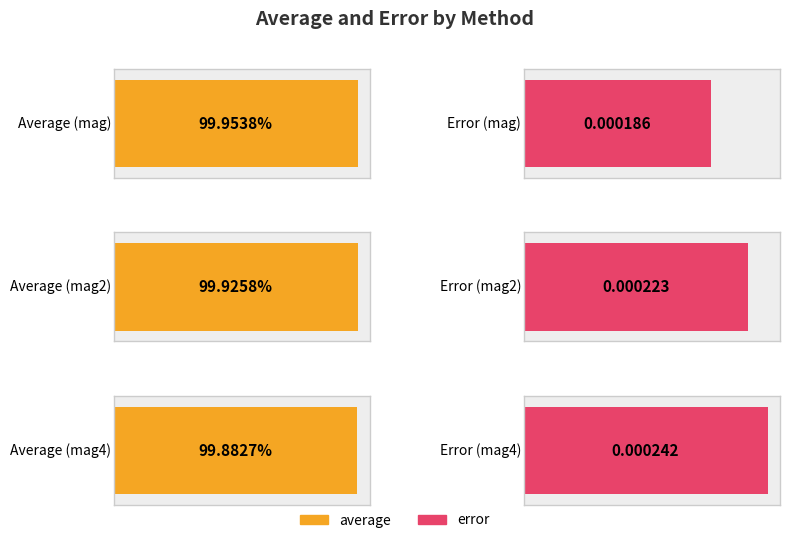

How many bars are there in total?

6